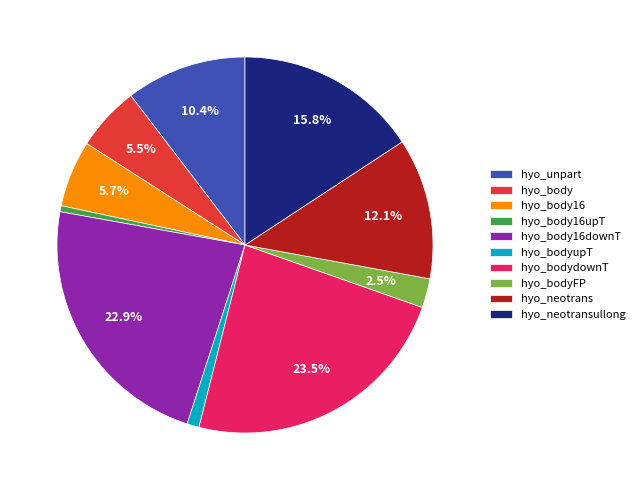

True or false: hyo_body16upT accounts for 14% of the total.

False